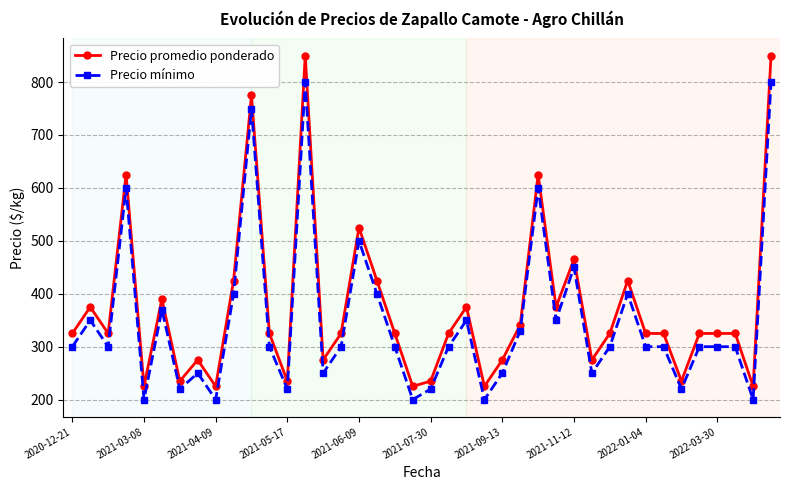

At how many categories does at least one series exceed 212?

40